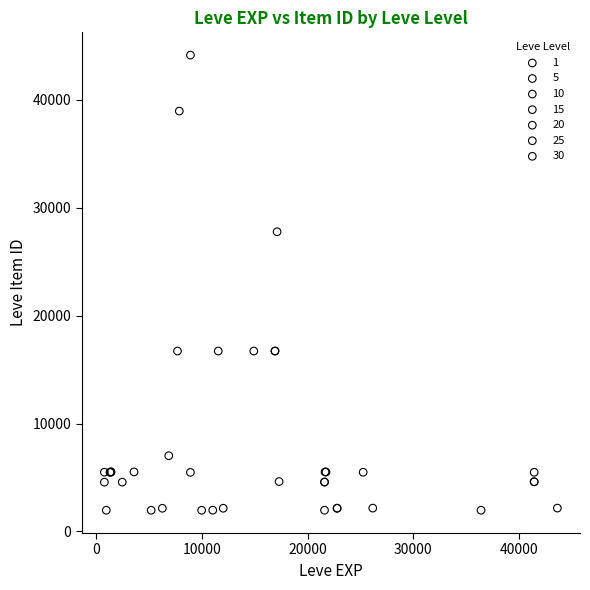

Which series has the widest spread of Y values?

10